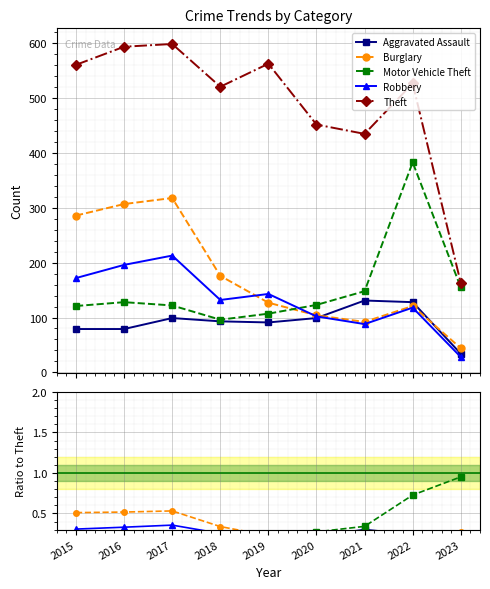

Between 2015 and 2022, which is larger?

2022